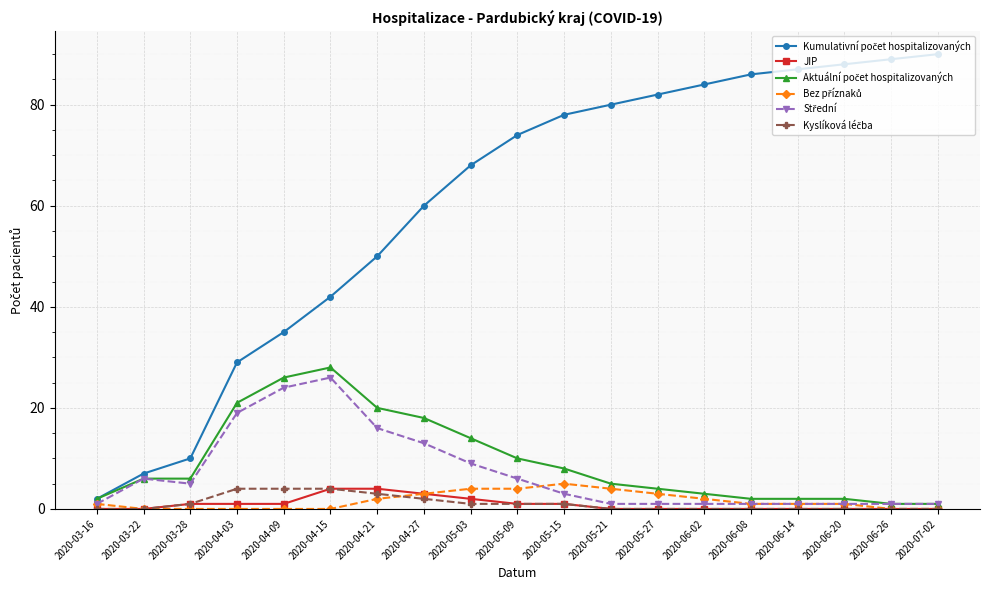

Does the chart have visible grid lines?

Yes